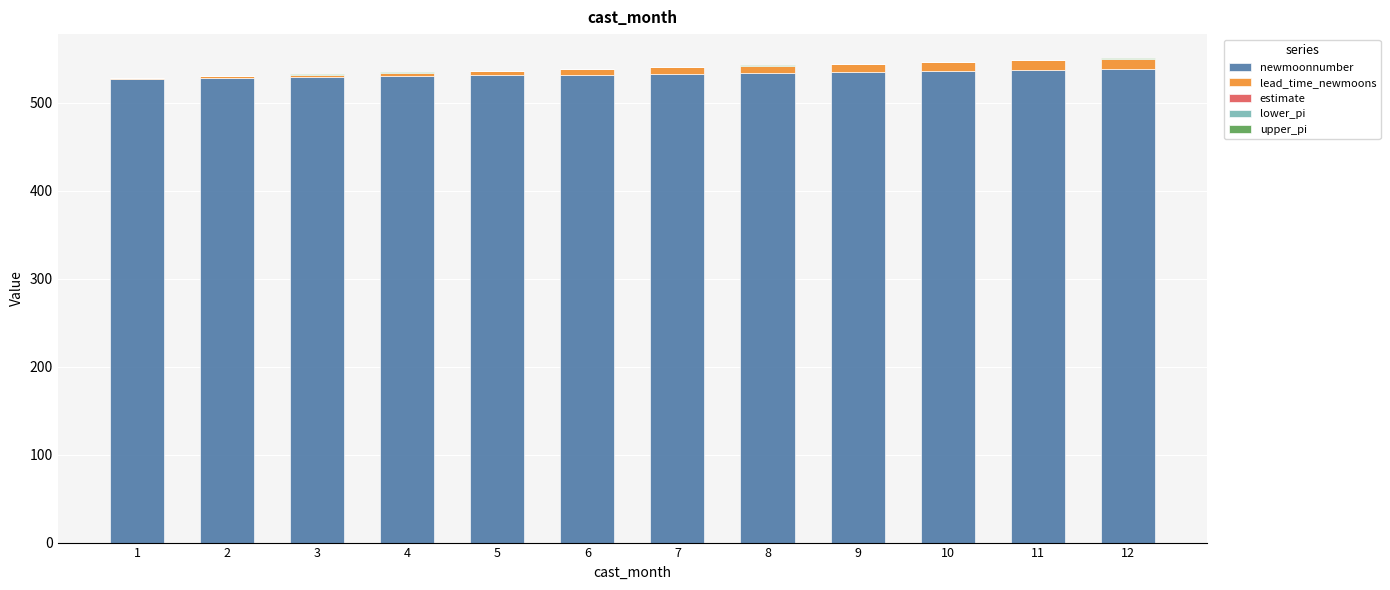

The value of newmoonnumber at 2 is 528.0. True or false?

True